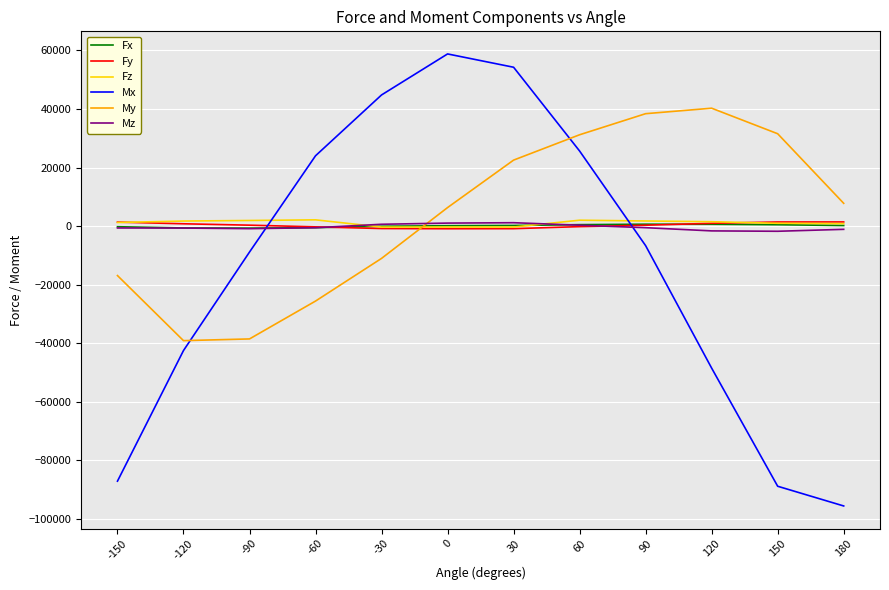

At which label does Mx first exceed -6671?

-60